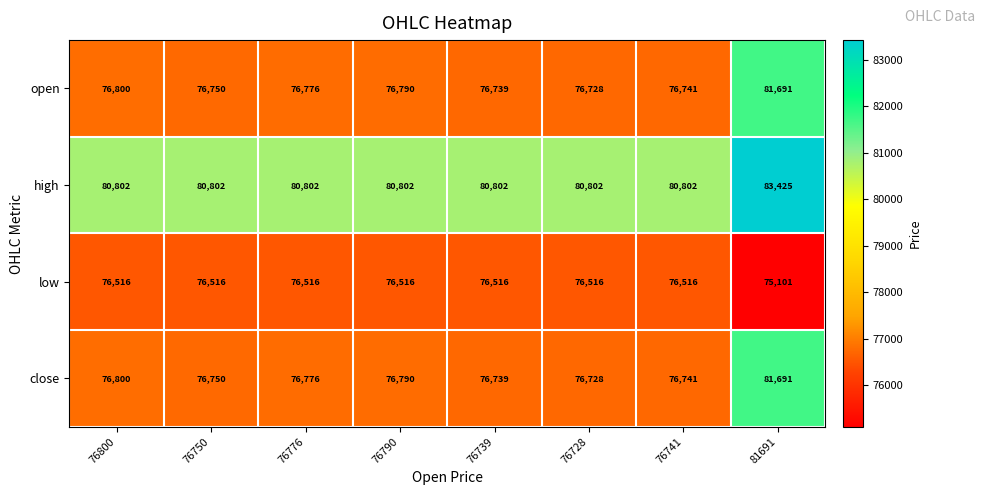

What is the spread (max minus min) of values at 76776?

4286